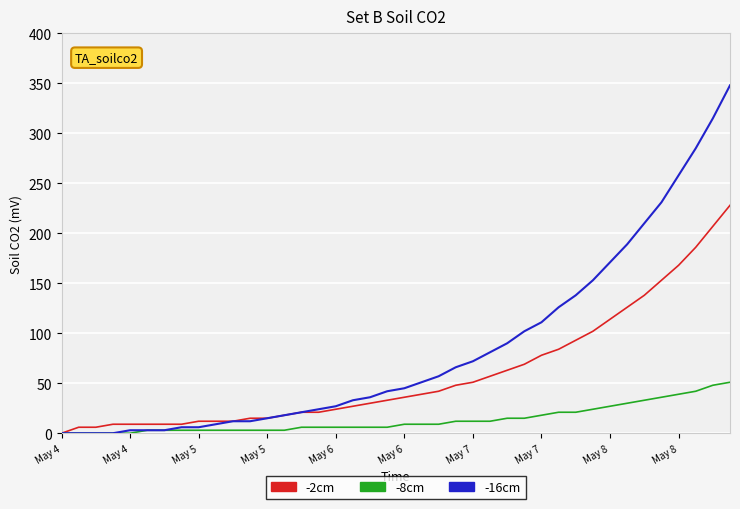

What is the maximum value shown in the chart?

348.0